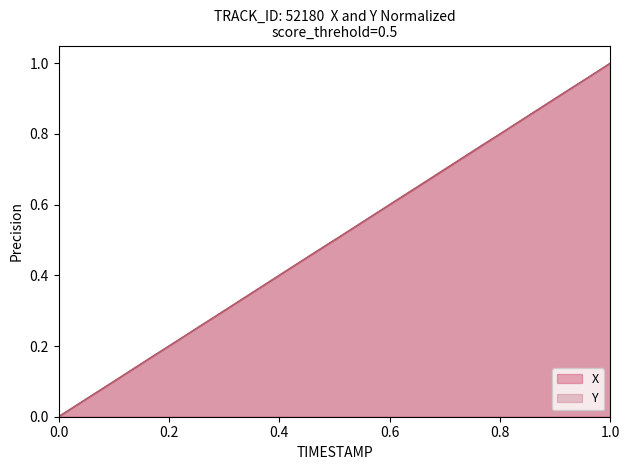

Reading left to right, list all the values displayed in this chart.

X: 0.0	0.0	0.1	0.1	0.1	0.1	0.2	0.2	0.2	0.2	0.3	0.3	0.3	0.3	0.4	0.4	0.4	0.4	0.5	0.5	0.5	0.5	0.6	0.6	0.6	0.6	0.7	0.7	0.7	0.7	0.8	0.8	0.8	0.8	0.9	0.9	0.9	0.9	1.0	1.0
Y: 0.0	0.0	0.1	0.1	0.1	0.1	0.2	0.2	0.2	0.2	0.3	0.3	0.3	0.3	0.4	0.4	0.4	0.4	0.5	0.5	0.5	0.5	0.6	0.6	0.6	0.6	0.7	0.7	0.7	0.7	0.8	0.8	0.8	0.8	0.9	0.9	0.9	0.9	1.0	1.0